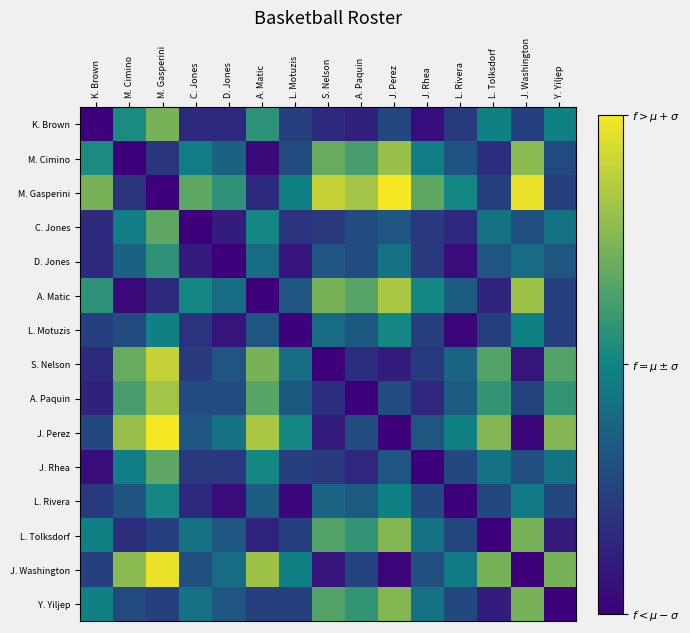

What is the total value across all series at C. Jones?

83.1